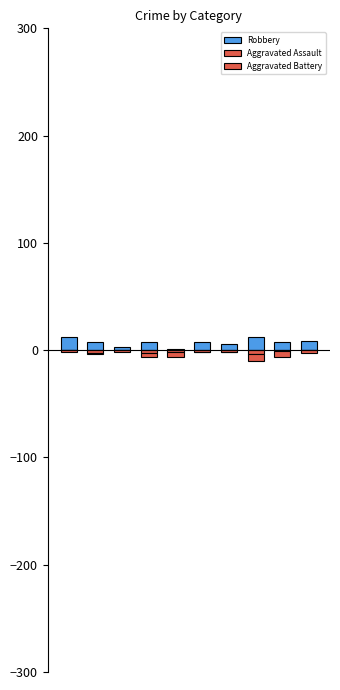

True or false: Aggravated Battery has a value of 2 at 5.

False